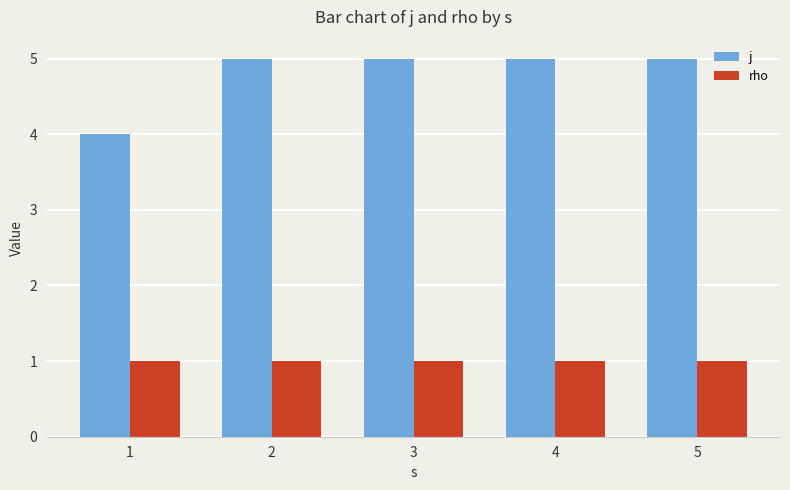

Reading left to right, transcribe all the data shown in this chart.

j: 4	5	5	5	5
rho: 1	1	1	1	1